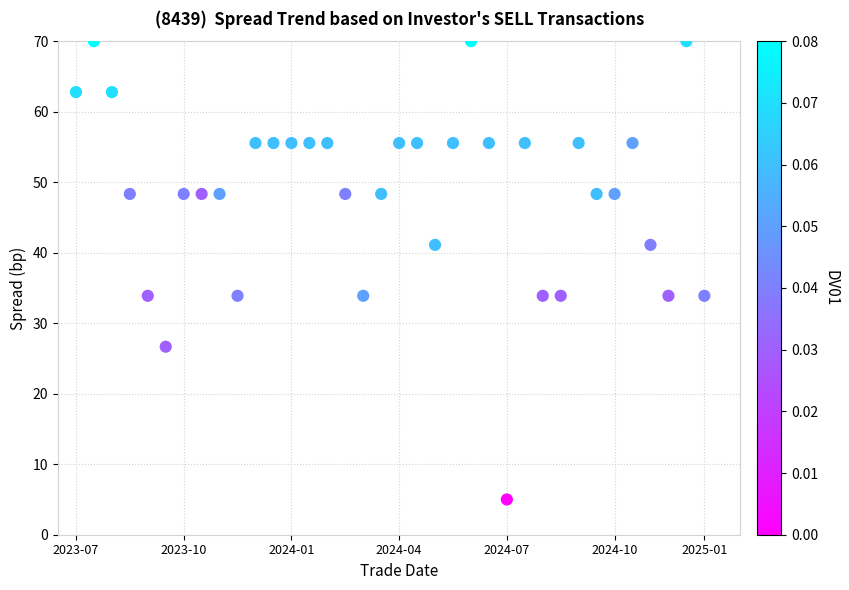

What is the range of Y values (max minus min)?

65.0